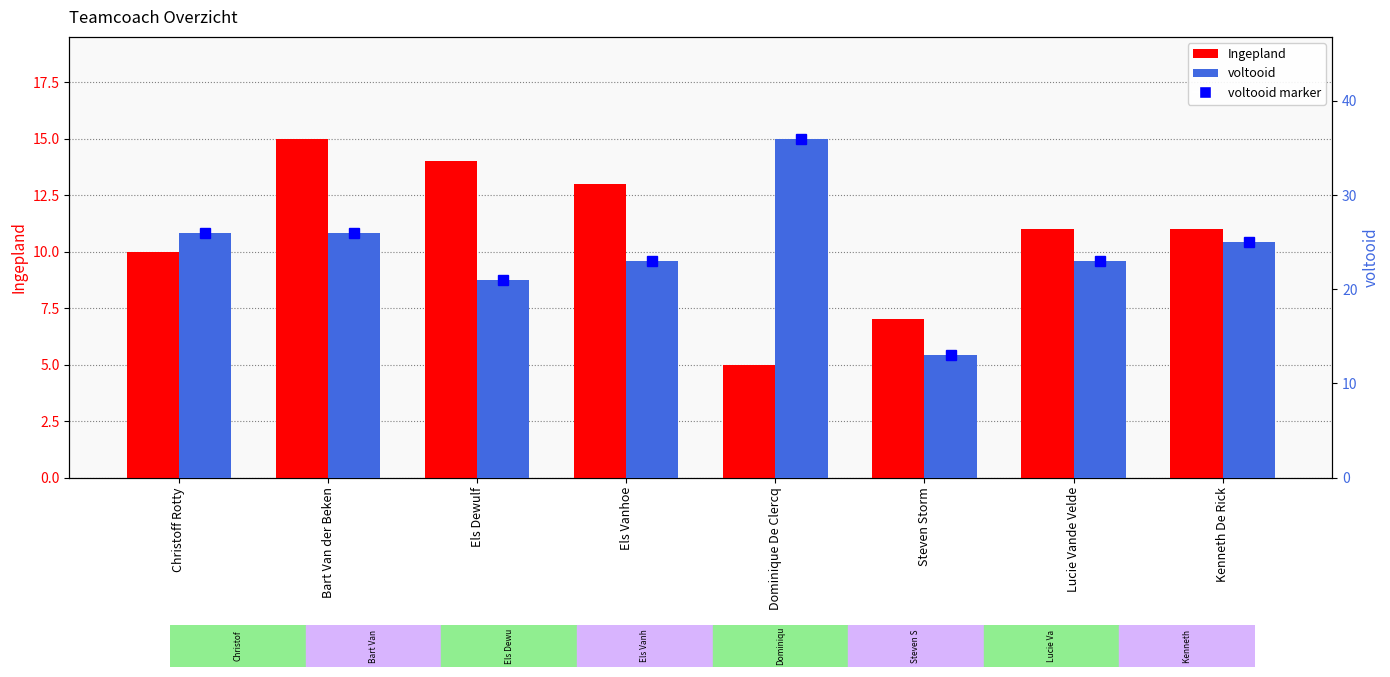

Does the chart contain stacked bars?

No